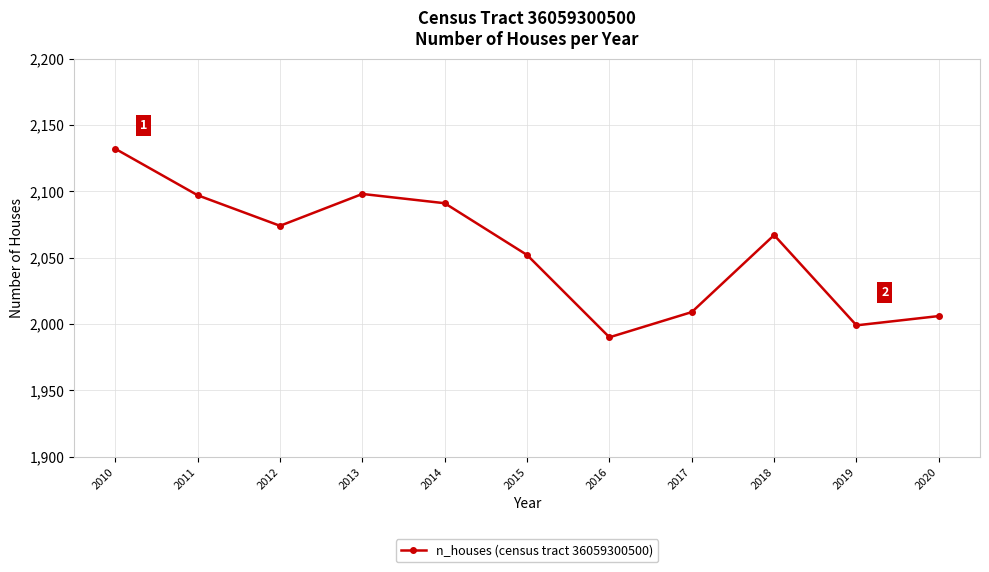

What is the change in value from 2018 to 2020?

-61